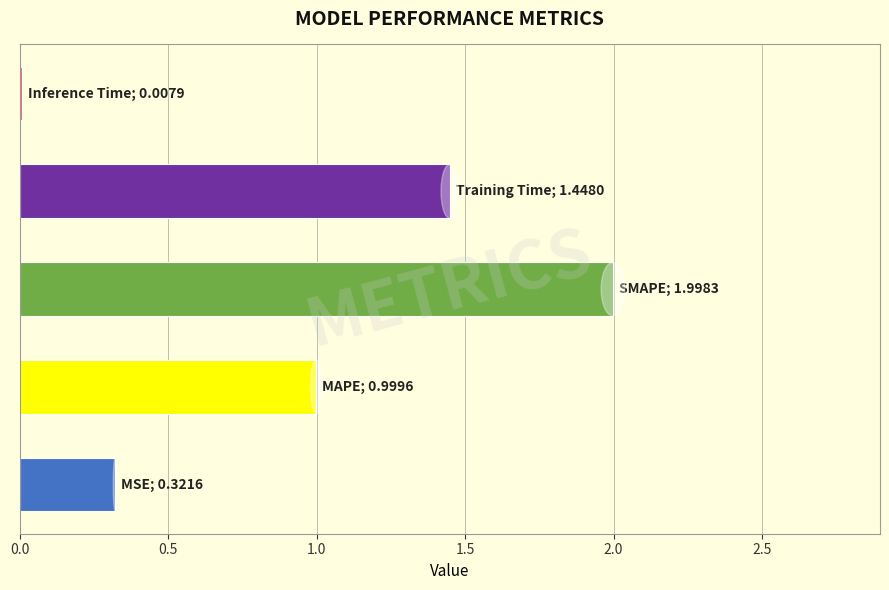

Does the chart contain stacked bars?

No